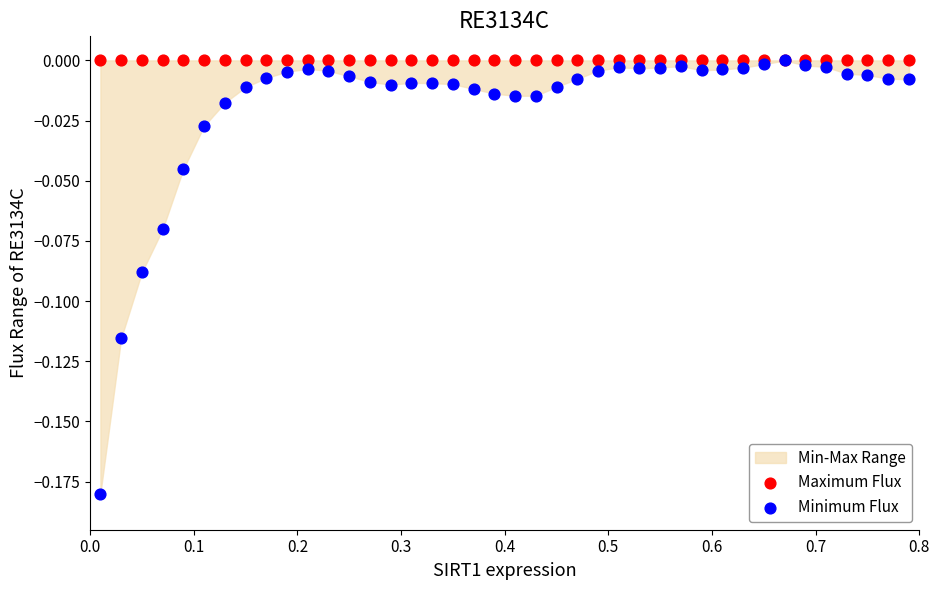

Which series has the widest spread of Y values?

Minimum Flux